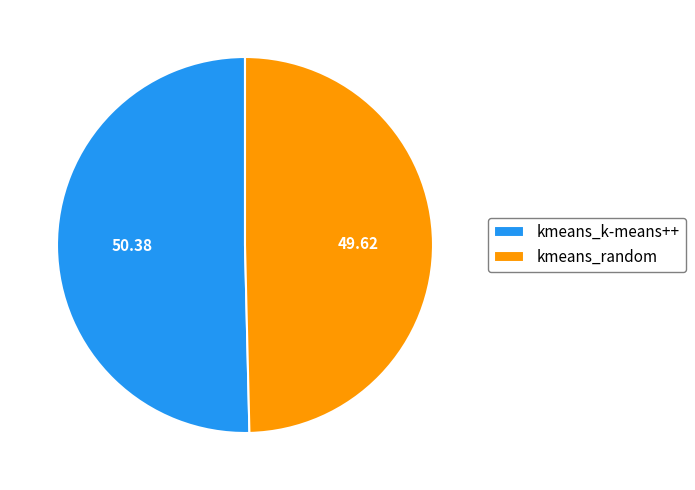

What is the smallest slice in the pie chart?

kmeans_random